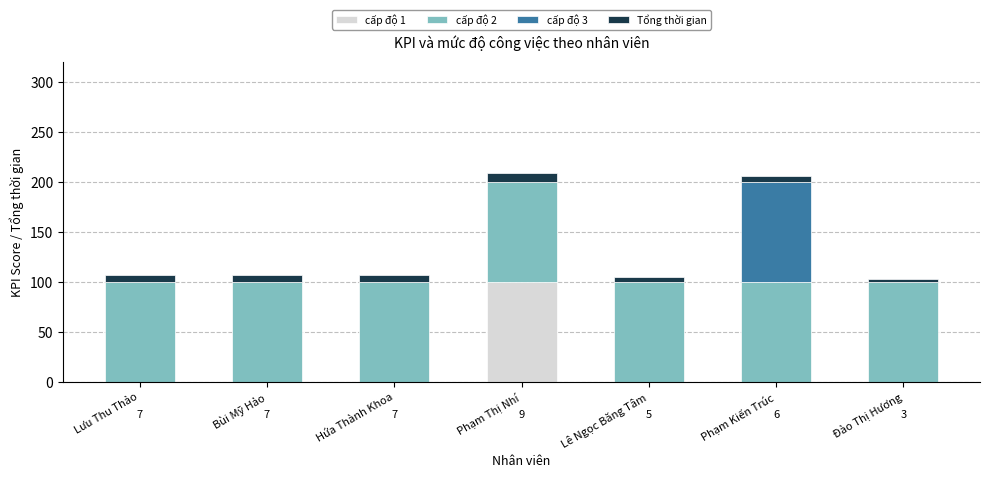

Is it true that cấp độ 1 equals 0 at Đào Thị Hương?

True